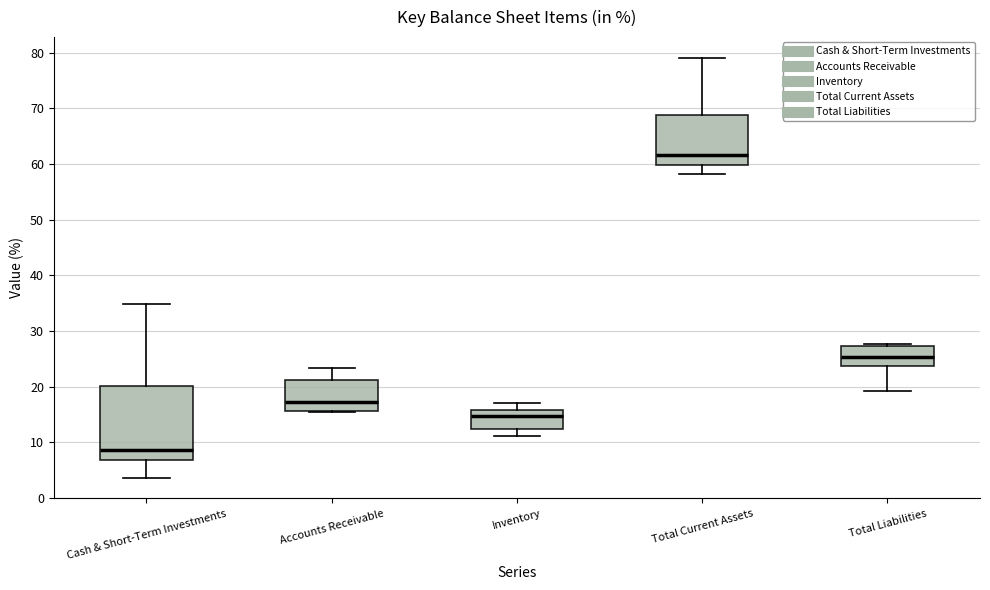

Which box has the highest median line?

Total Current Assets